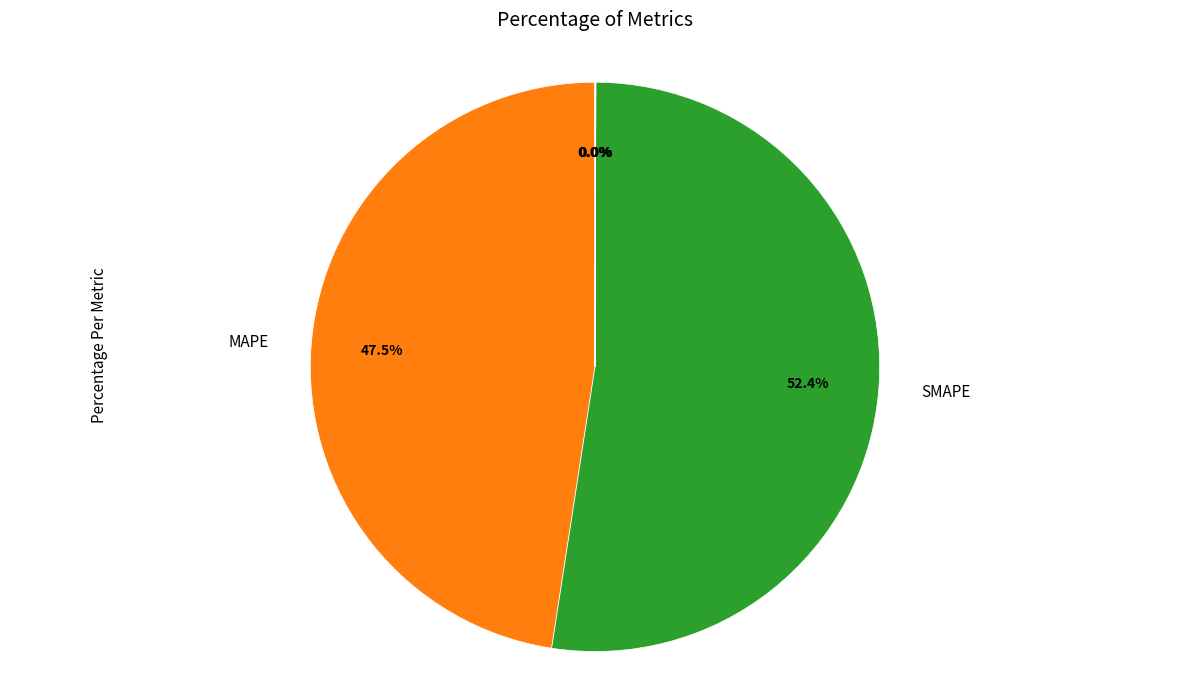

To the nearest percent, what is the difference between the largest and smallest slice percentages?

52%